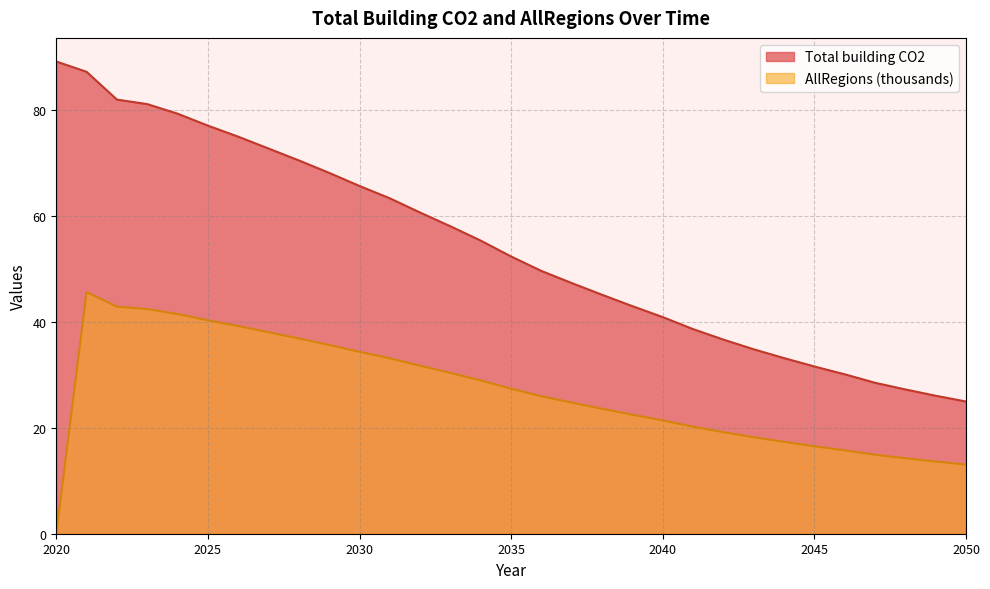

Rank the series by their average value, from highest to lowest.

Total building CO2, AllRegions (thousands)